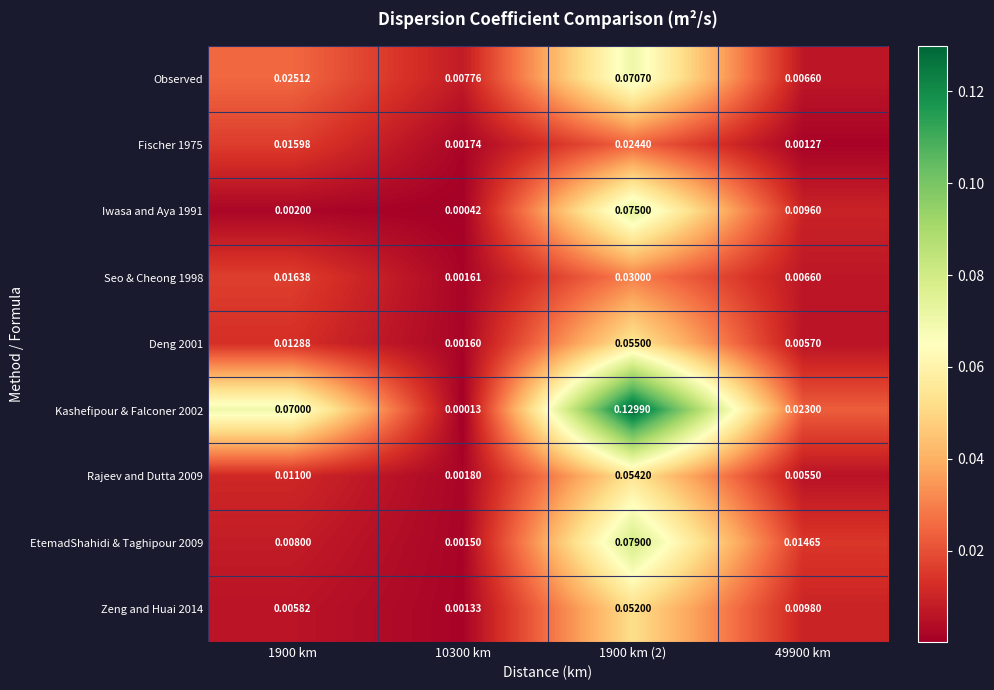

Is the value of Observed at 1900 km greater than the value of Iwasa and Aya 1991 at 10300 km?

Yes